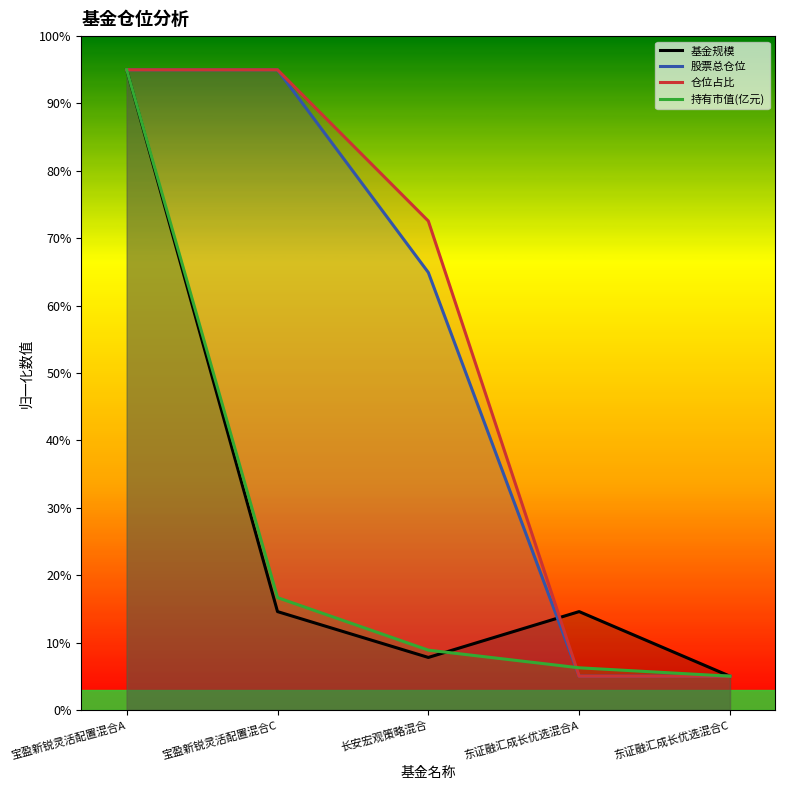

What is the label of the 2nd point from the right?

东证融汇成长优选混合A